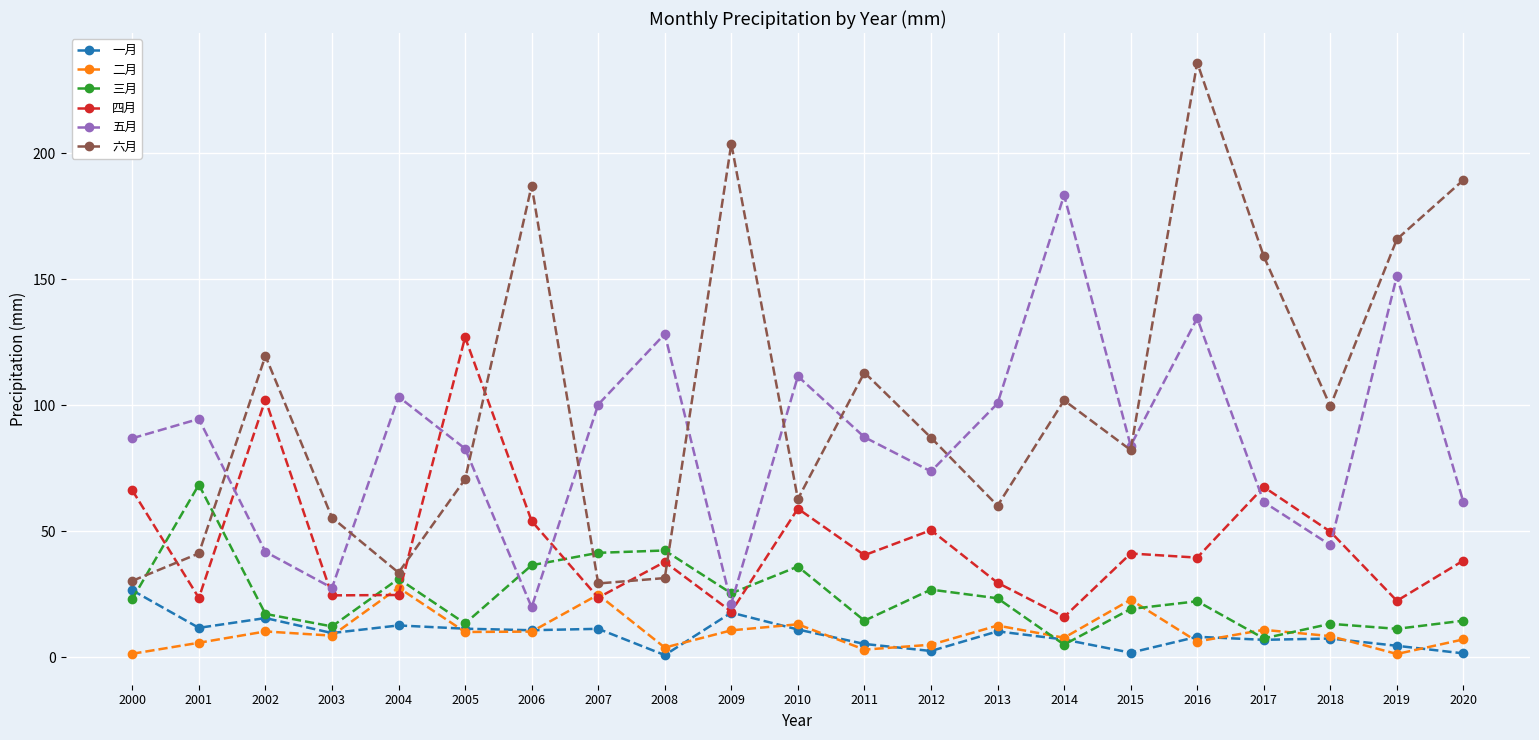

True or false: 五月 has more than 2 points higher than both neighbors.

True